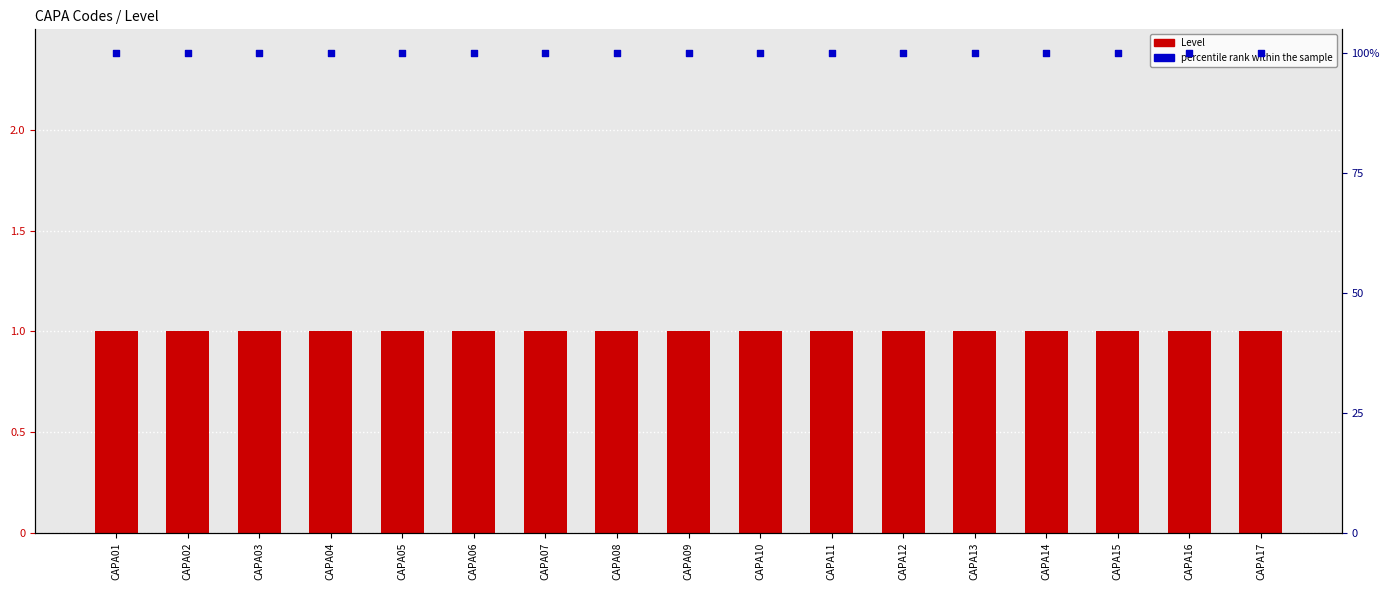

At how many categories does at least one series exceed 86?

17